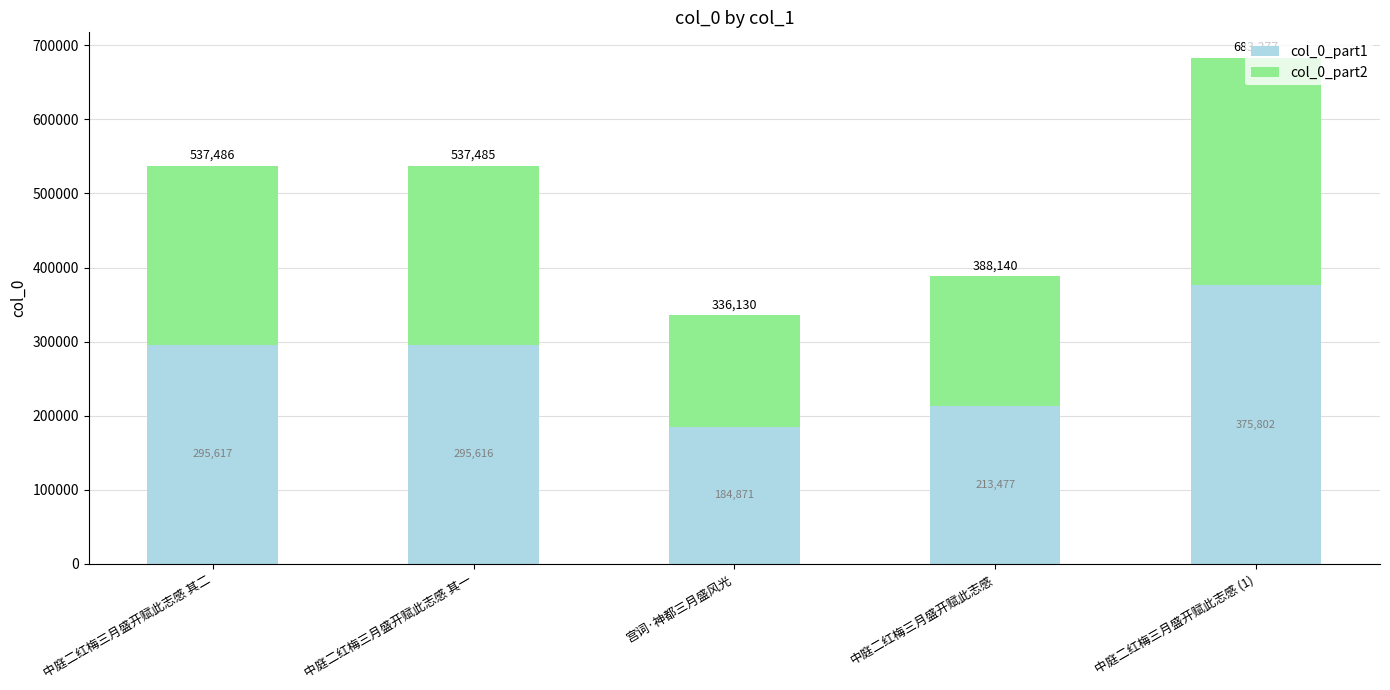

List the labels in order of col_0_part1 value, smallest first.

宫词·神都三月盛风光, 中庭二红梅三月盛开赋此志感, 中庭二红梅三月盛开赋此志感 其一, 中庭二红梅三月盛开赋此志感 其二, 中庭二红梅三月盛开赋此志感 (1)